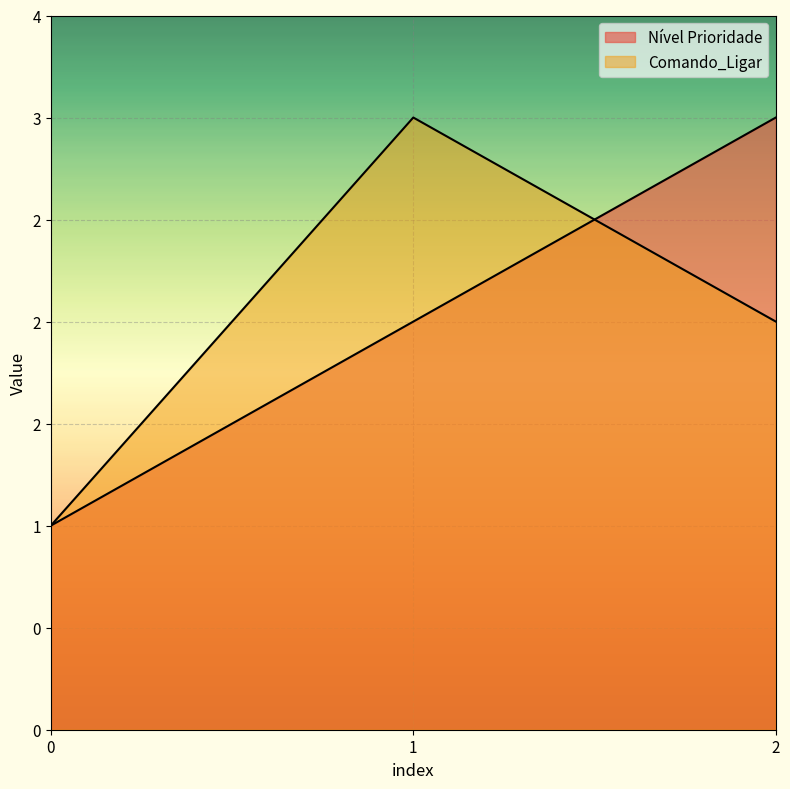

What is the smallest value displayed?

1